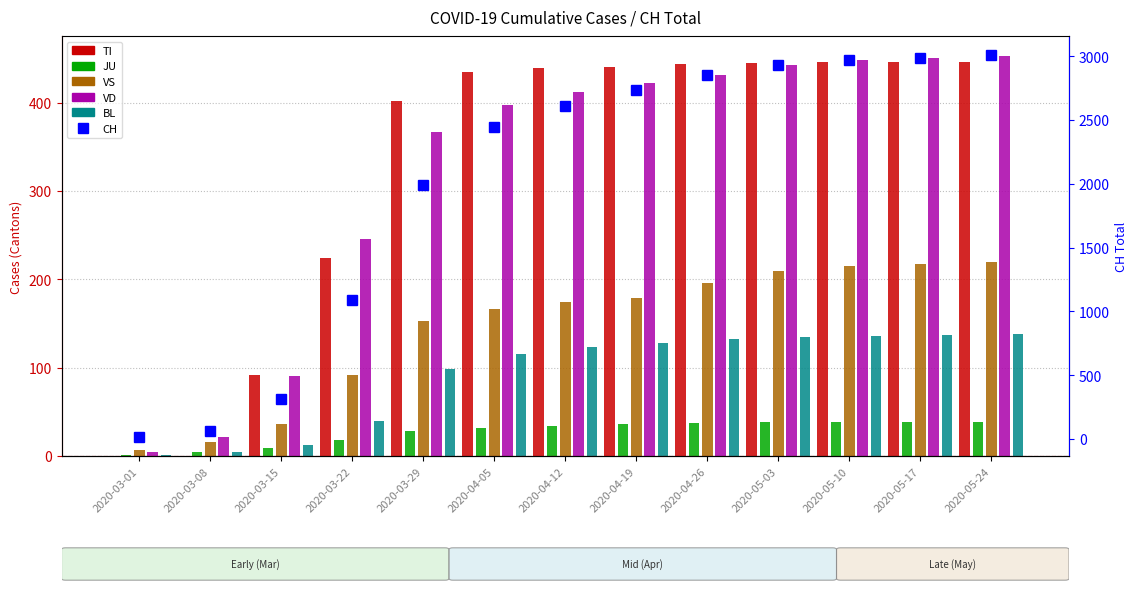

What is the difference between the highest and lowest values at 2020-04-12?

2573